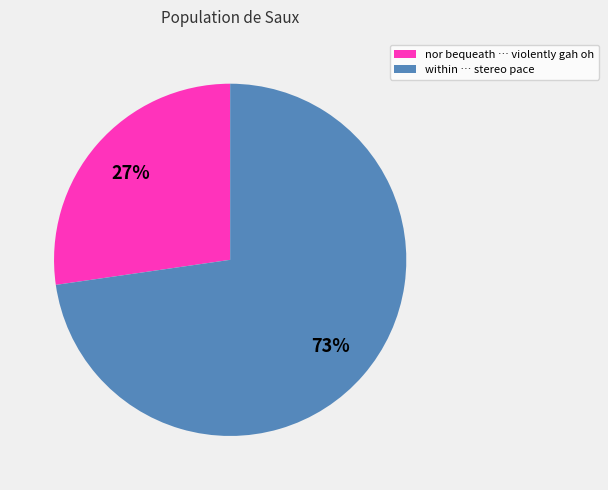

Do within … stereo pace and nor bequeath … violently gah oh together represent more than half of the pie?

Yes